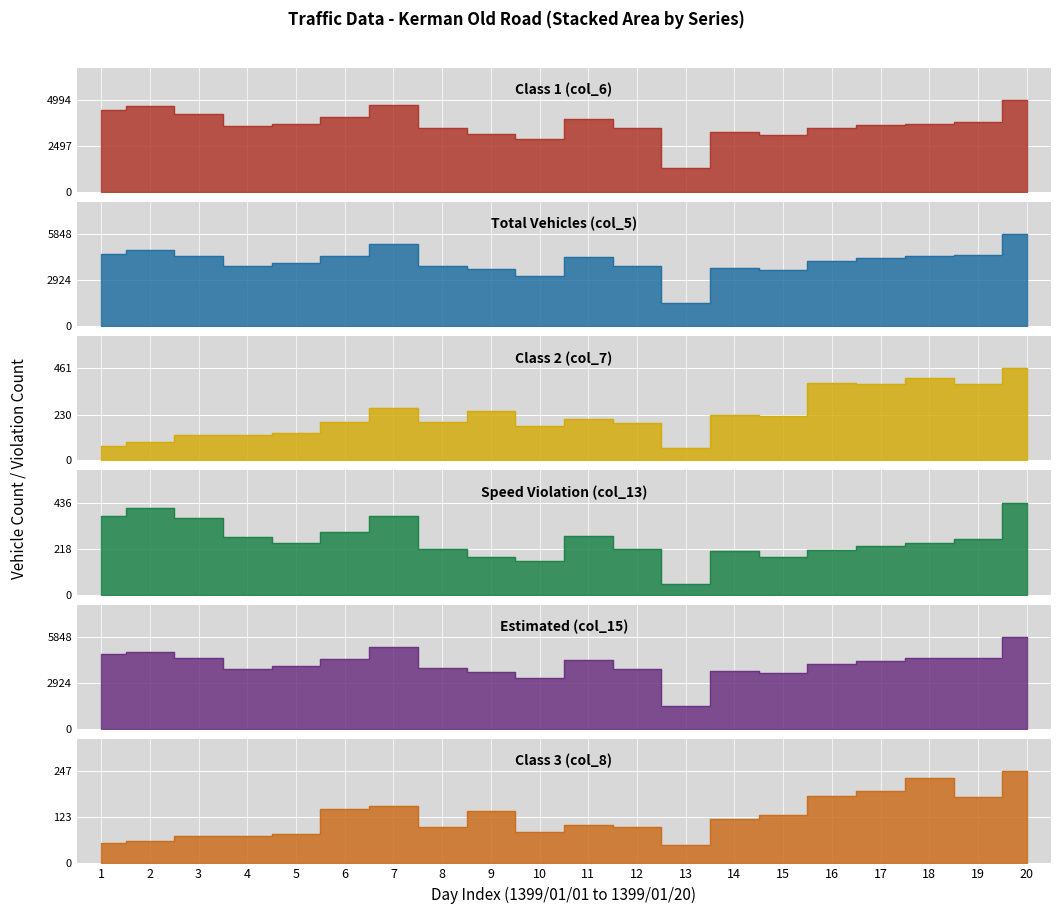

Where is the first local maximum for Class 1 (col_6)?

2